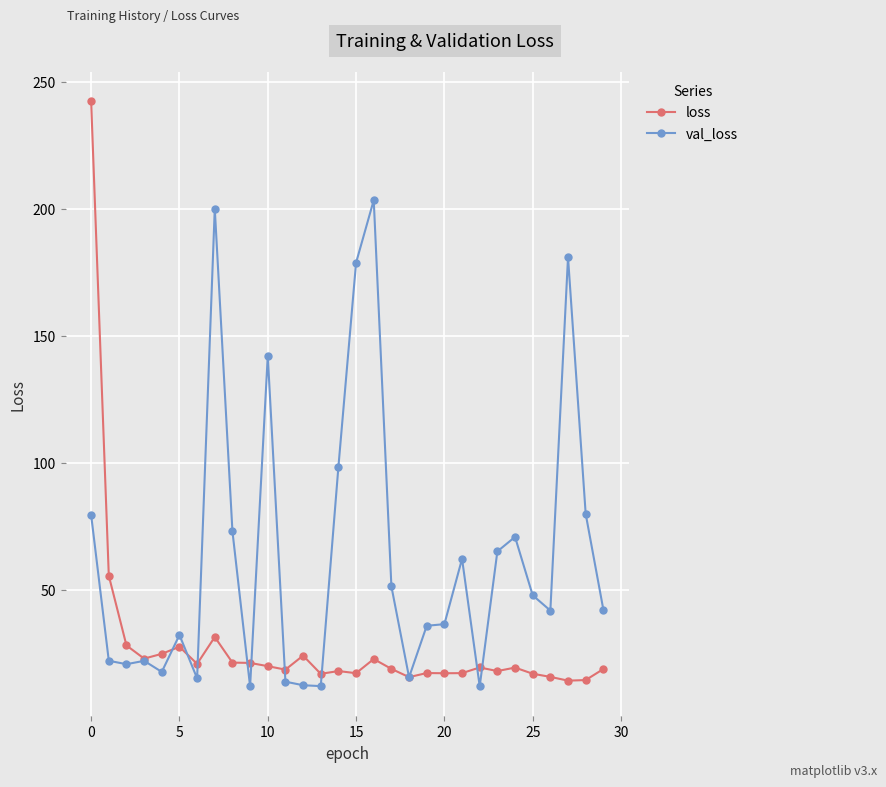

List the series in order of their overall mean, lowest first.

loss, val_loss